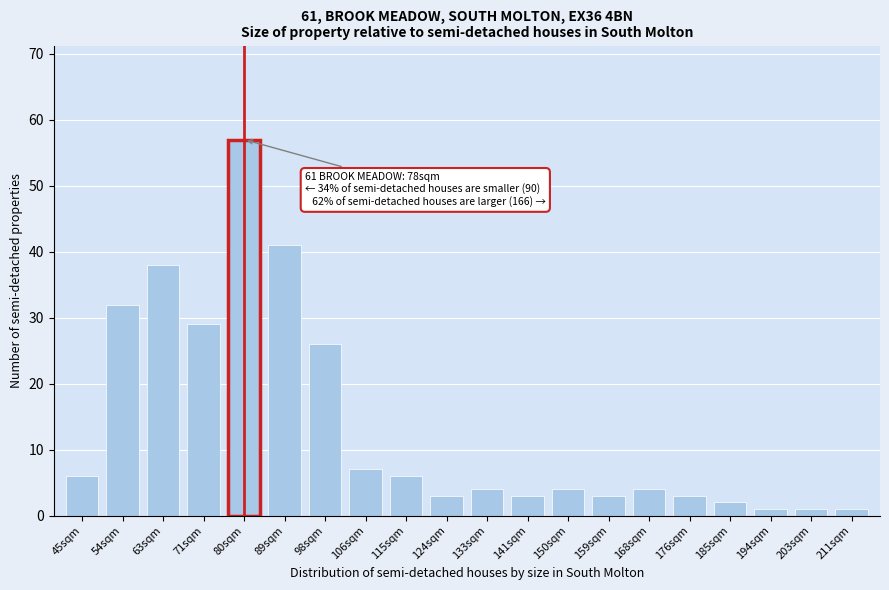

Reading right to left, what are all the values shown in this chart?

1	1	1	2	3	4	3	4	3	4	3	6	7	26	41	57	29	38	32	6